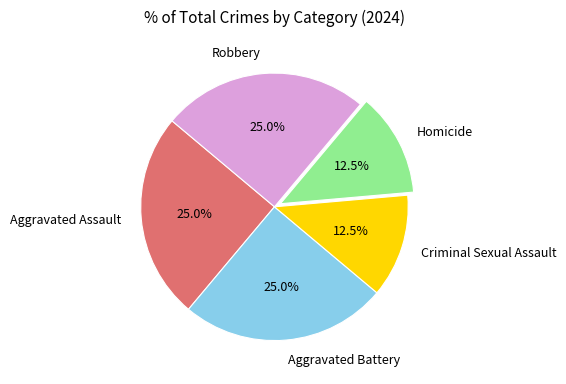

What portion of the pie excludes Aggravated Assault?

75.0%